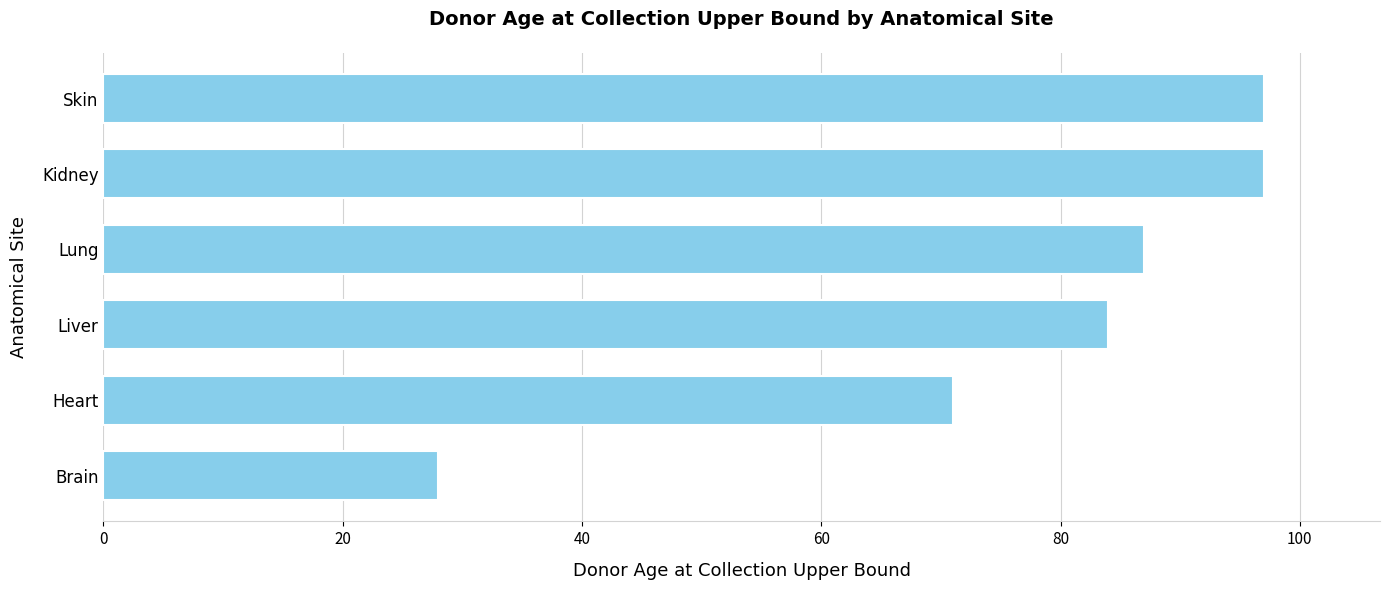

The value at Brain is 49. True or false?

False